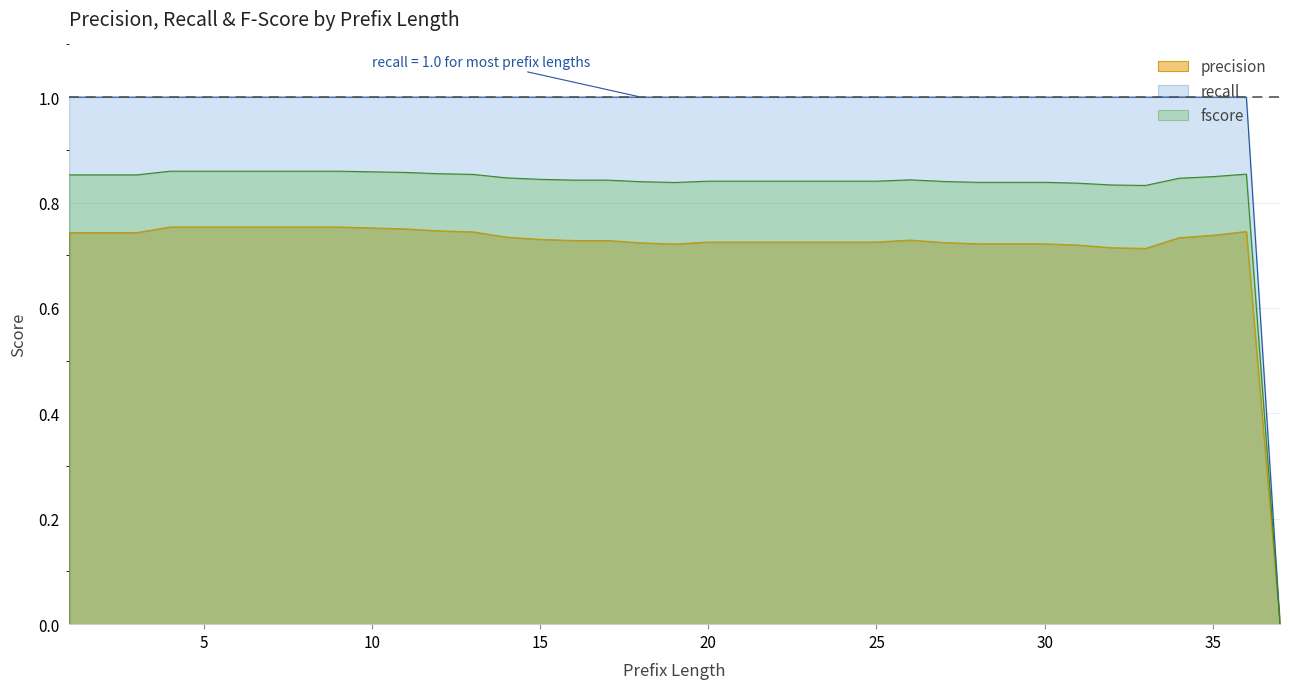

What is the difference between the second highest and minimum values in the recall series?

1.0